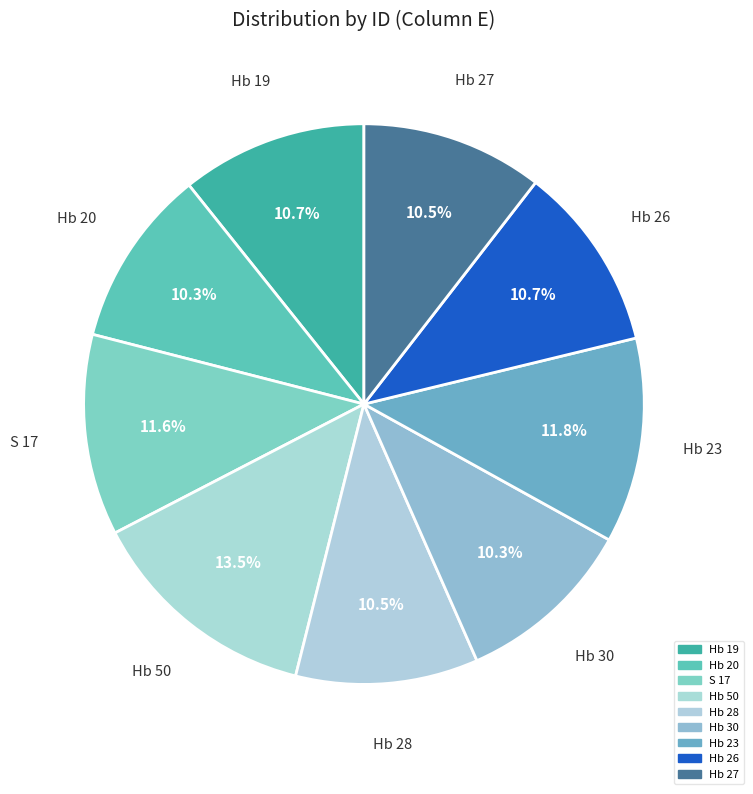

Count the number of slices in the pie.

9